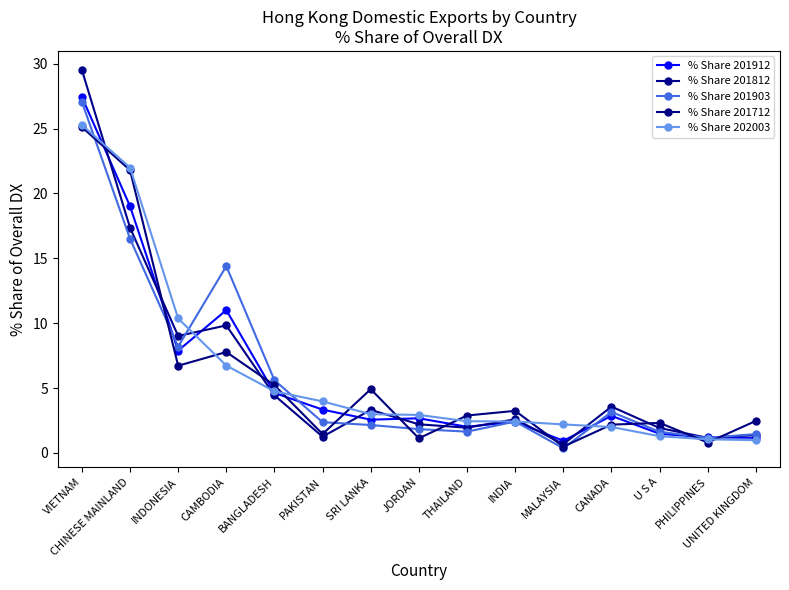

At which label does % Share 201912 first exceed 2?

VIETNAM